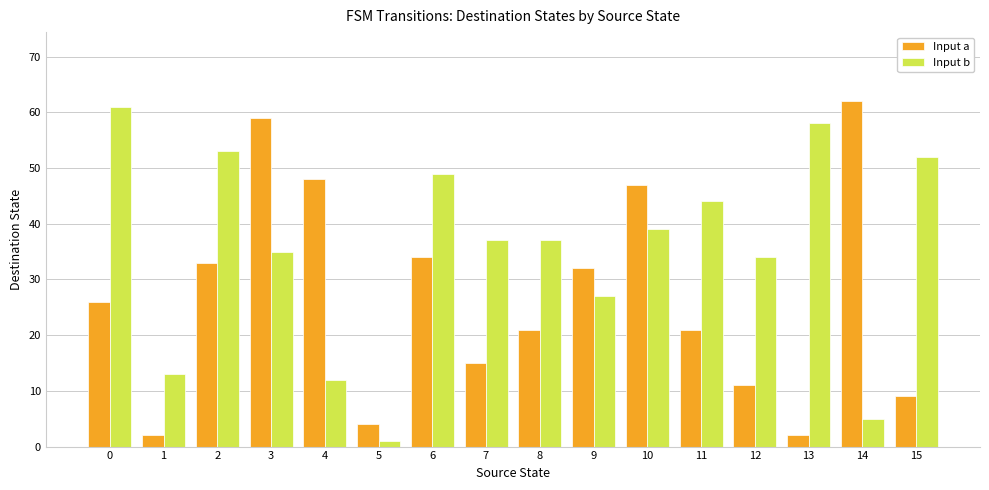

Does the chart contain stacked bars?

No